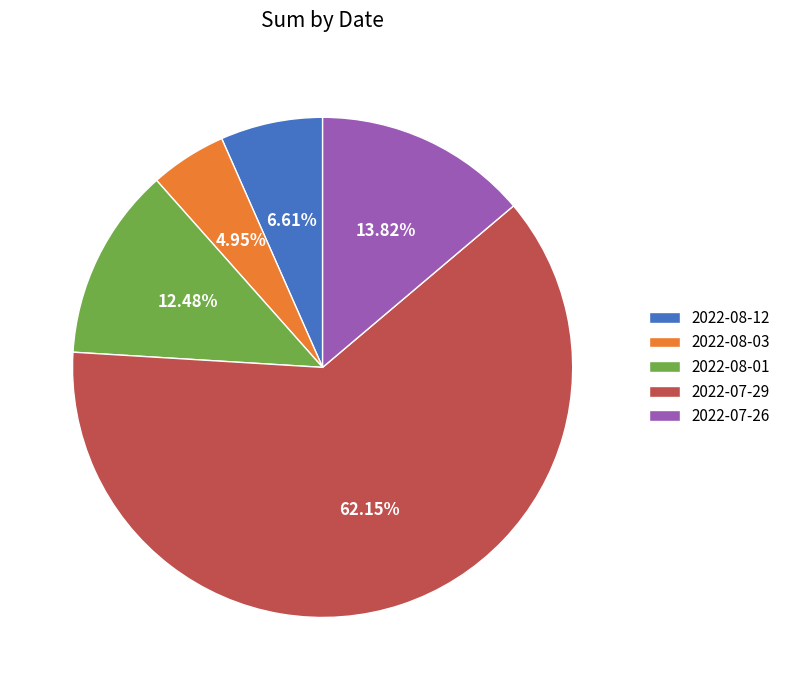

How much of the chart is everything except 2022-07-26?

86.2%